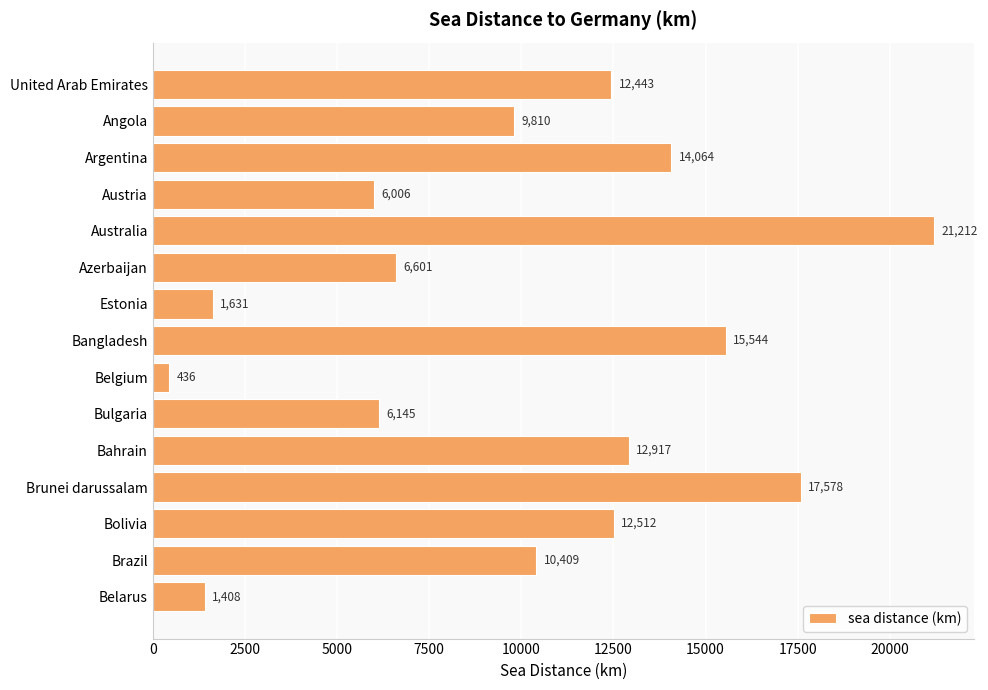

What is the approximate value at Bolivia?

12511.9